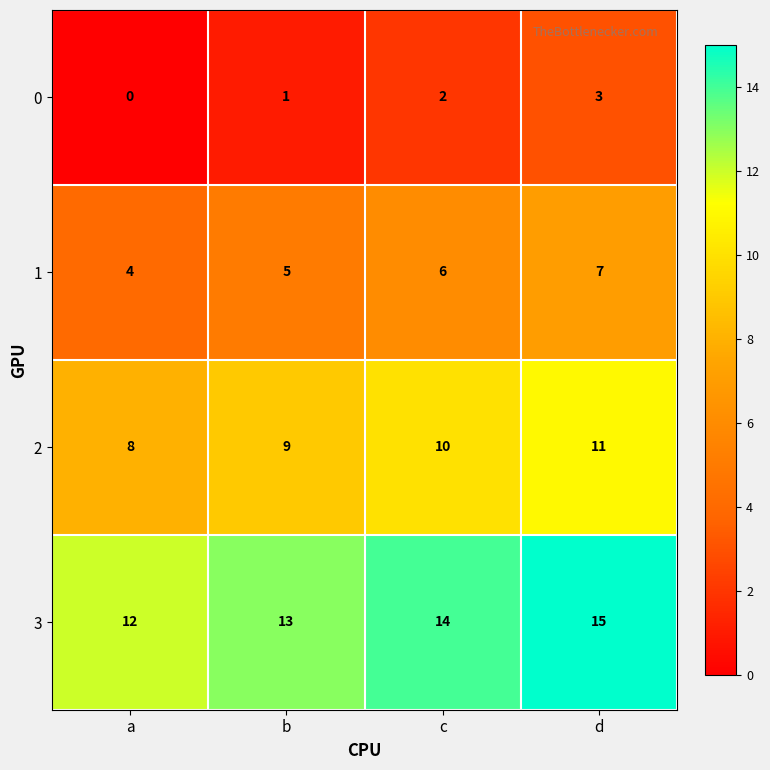

Reading left to right, extract all data points from this chart.

0: a=0	b=1	c=2	d=3
1: a=4	b=5	c=6	d=7
2: a=8	b=9	c=10	d=11
3: a=12	b=13	c=14	d=15